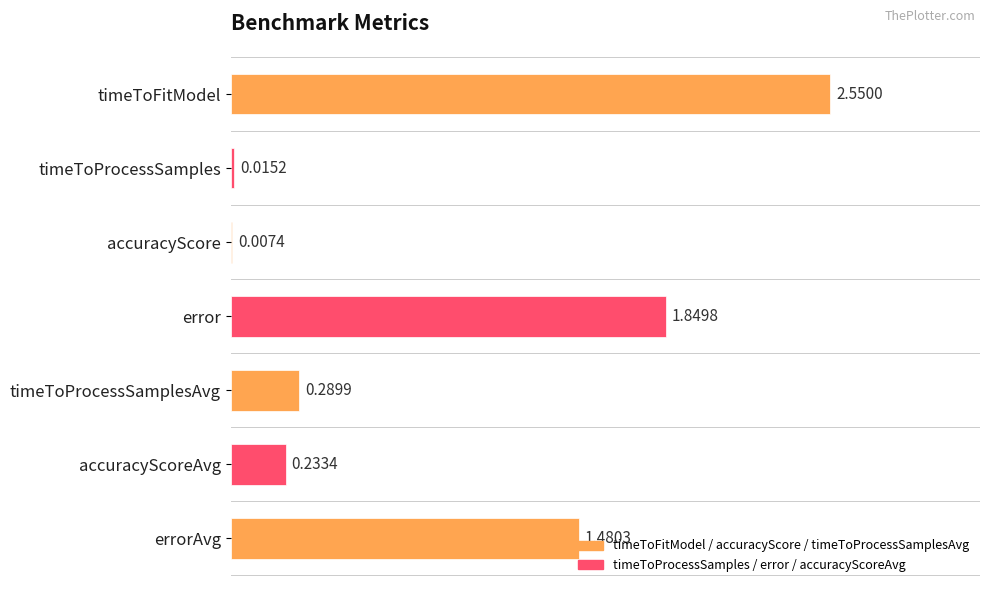

What is the ratio of the value at error to the value at errorAvg?

1.2